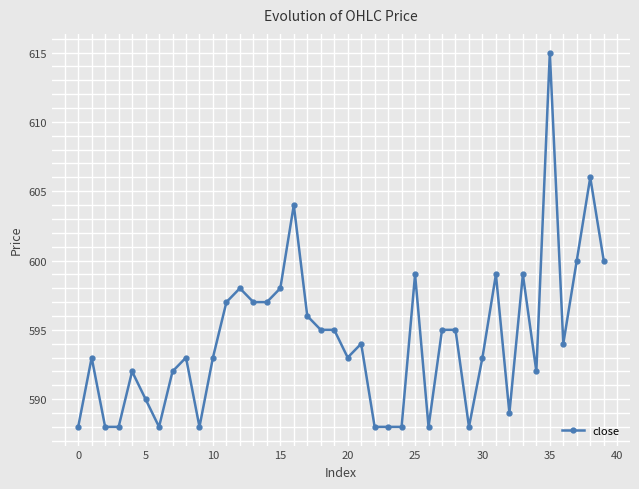

What is the difference between the maximum and minimum values?

27